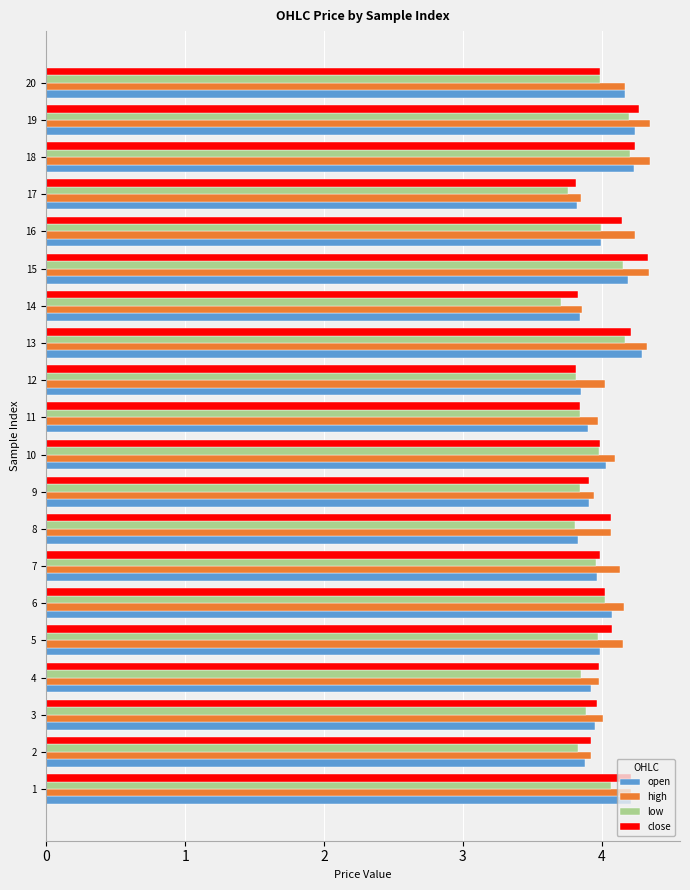

Is the value of close at 10 greater than the value of low at 12?

Yes